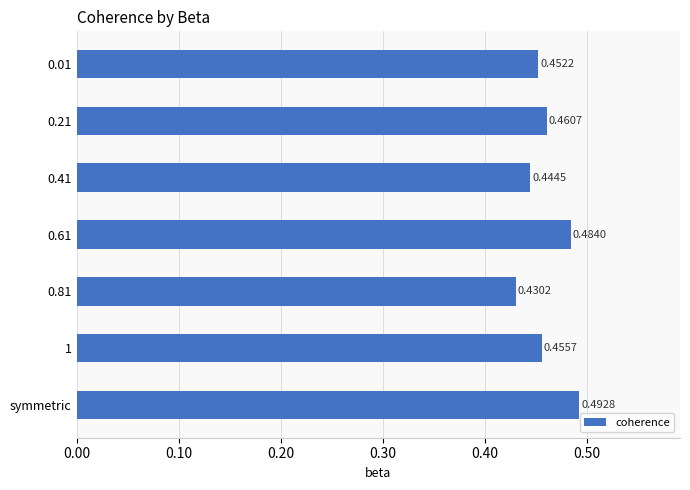

Where is the data nearest to the value 0?

0.81